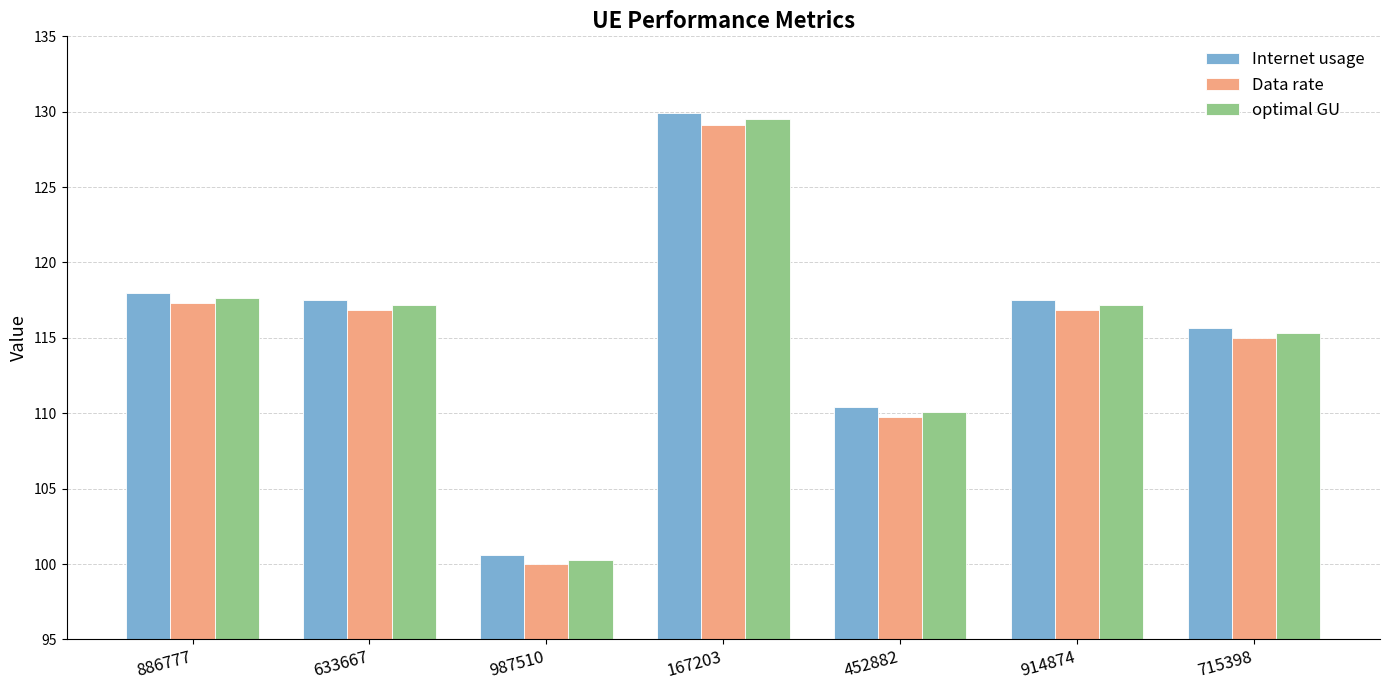

How many data points in Data rate are above 116?

4